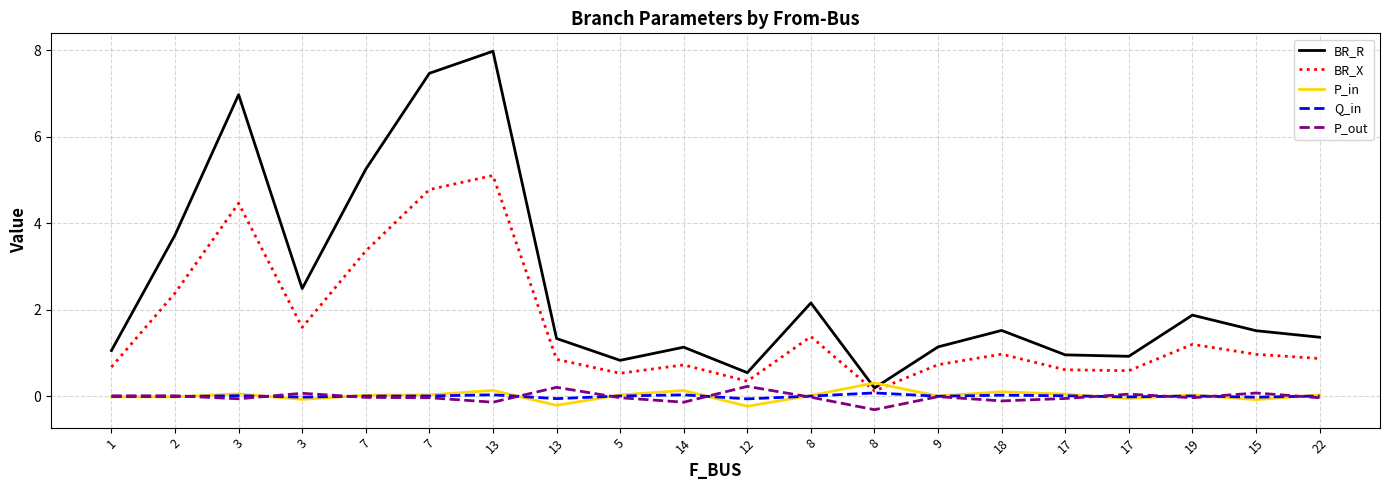

How many categories are shown in the chart?

20